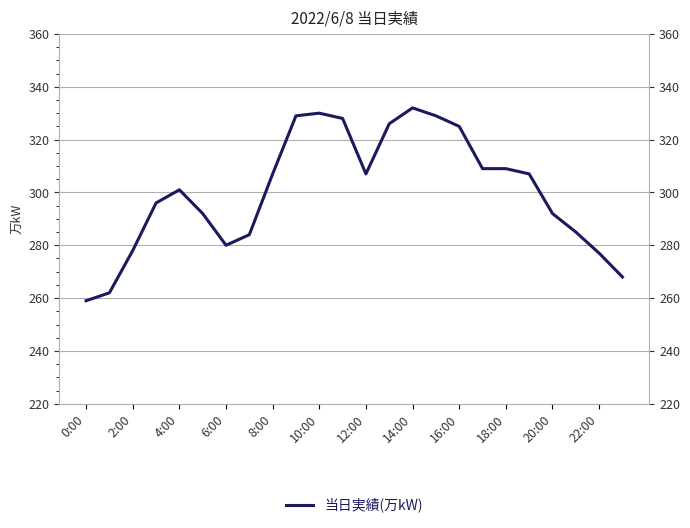

How many data points does each series have?

24